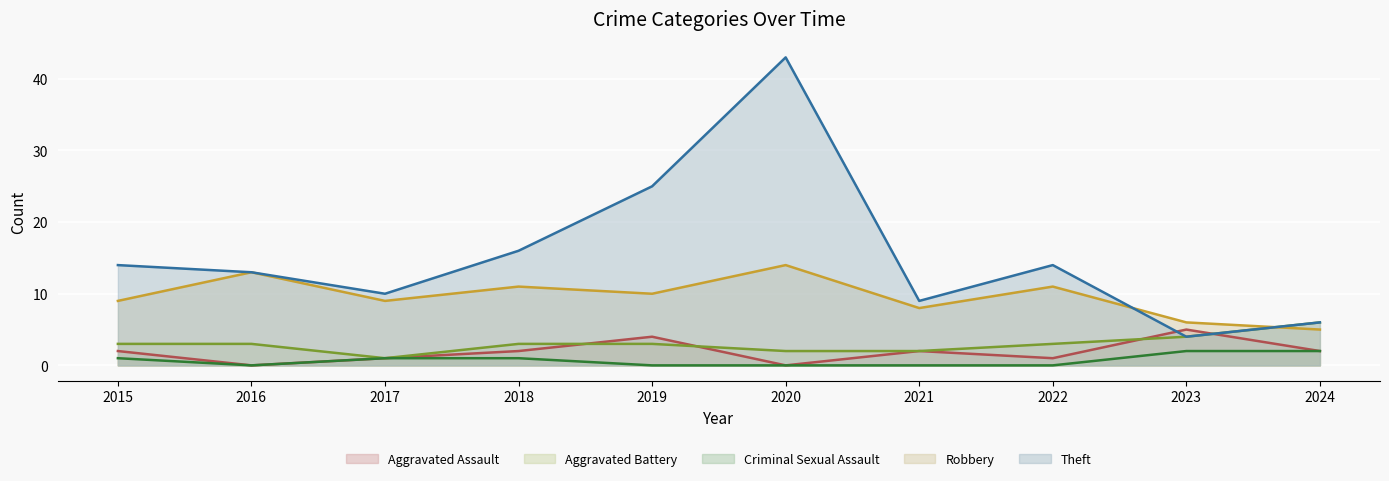

Reading left to right, list all the values displayed in this chart.

Aggravated Assault: 2015=2	2016=0	2017=1	2018=2	2019=4	2020=0	2021=2	2022=1	2023=5	2024=2
Aggravated Battery: 2015=3	2016=3	2017=1	2018=3	2019=3	2020=2	2021=2	2022=3	2023=4	2024=6
Criminal Sexual Assault: 2015=1	2016=0	2017=1	2018=1	2019=0	2020=0	2021=0	2022=0	2023=2	2024=2
Robbery: 2015=9	2016=13	2017=9	2018=11	2019=10	2020=14	2021=8	2022=11	2023=6	2024=5
Theft: 2015=14	2016=13	2017=10	2018=16	2019=25	2020=43	2021=9	2022=14	2023=4	2024=6